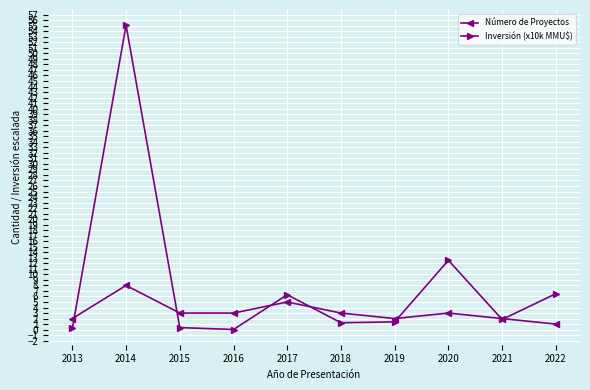

What is the spread (max minus min) of values at 2019?

0.6